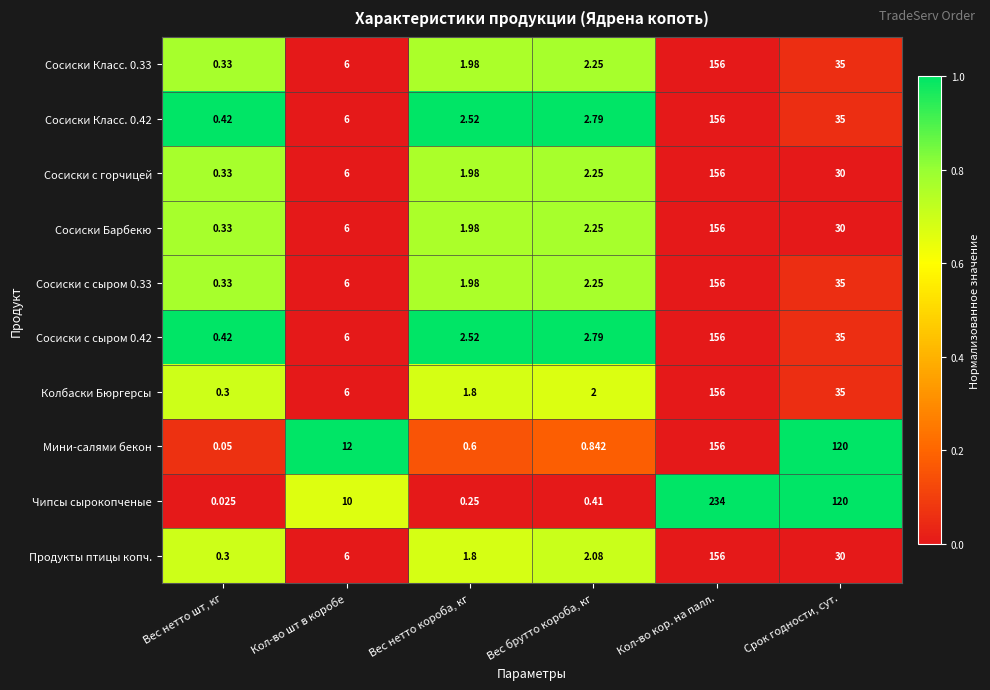

How many values in the Колбаски Бюргерсы series are below 6?

3